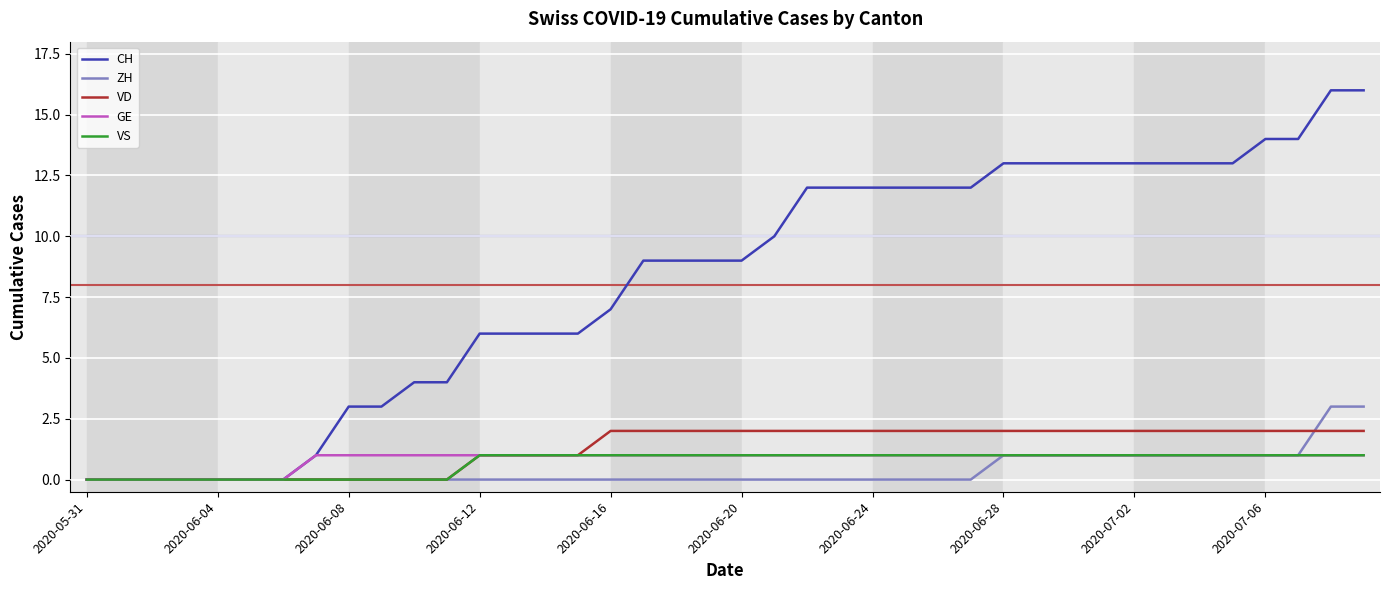

What is the maximum value for ZH?

3